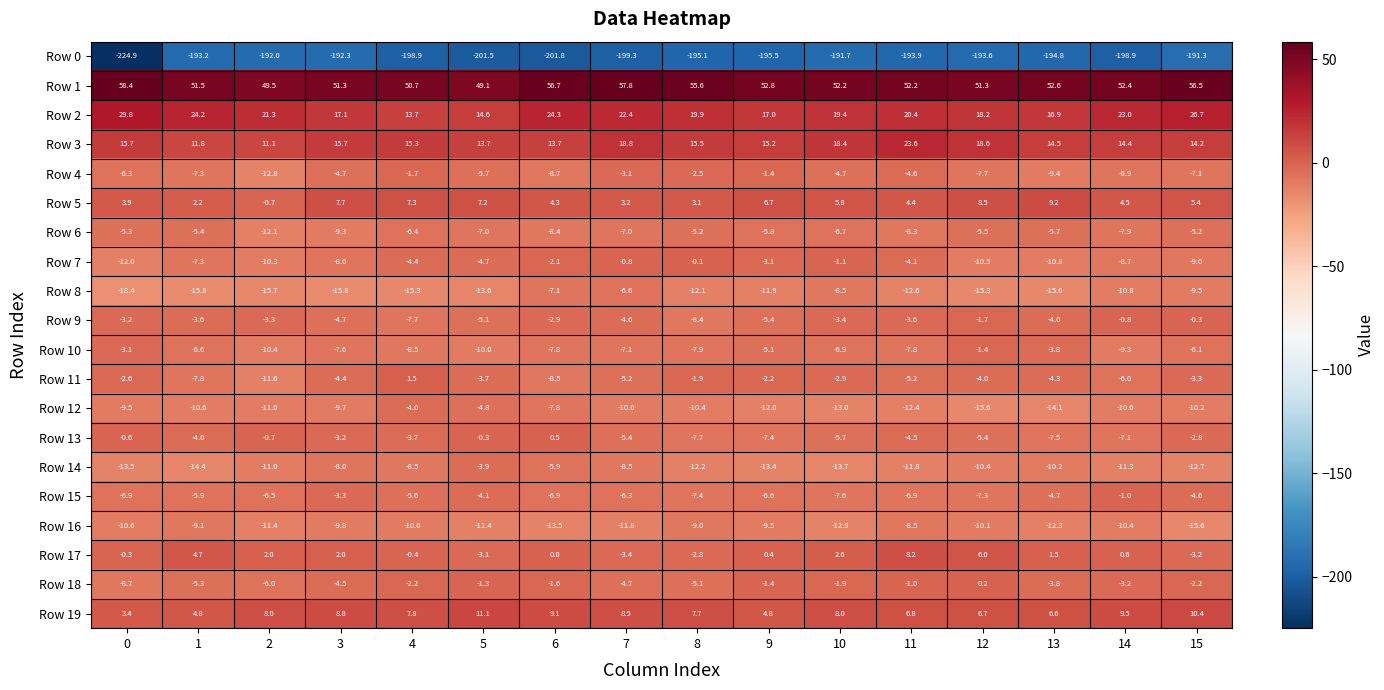

Which category has the lowest value in the Row 15 series?

10